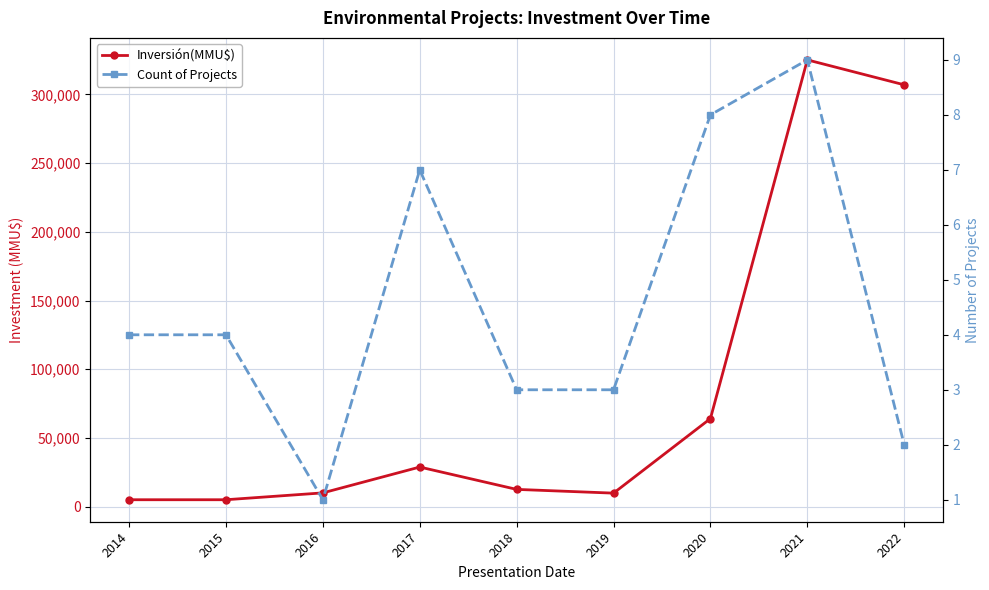

How many data points does each series have?

9